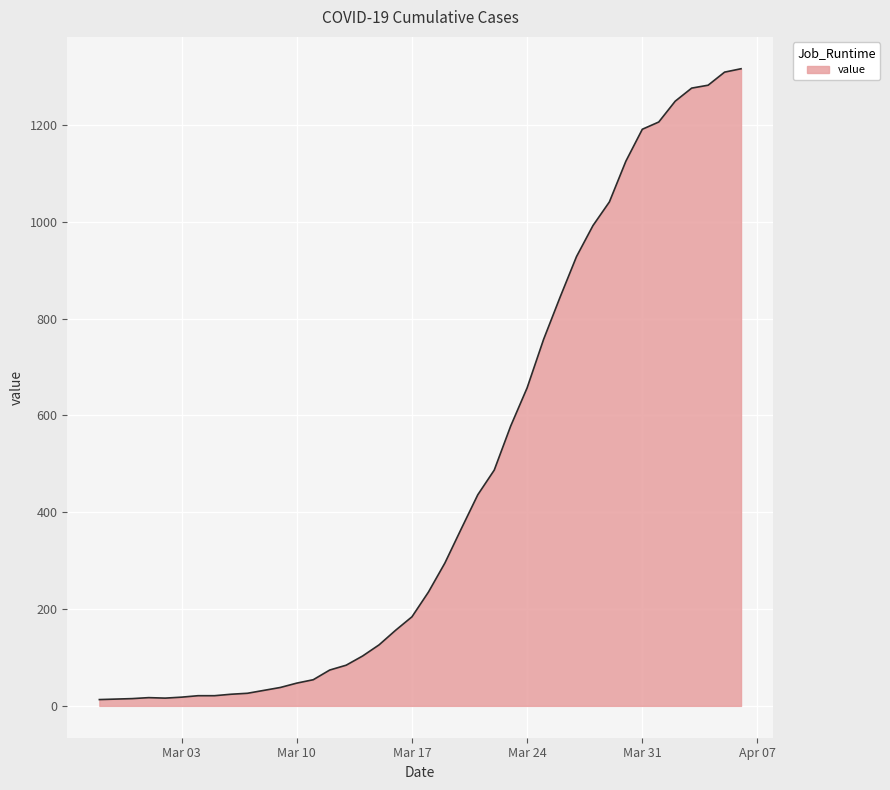

What is the difference between the maximum and minimum values?

1303